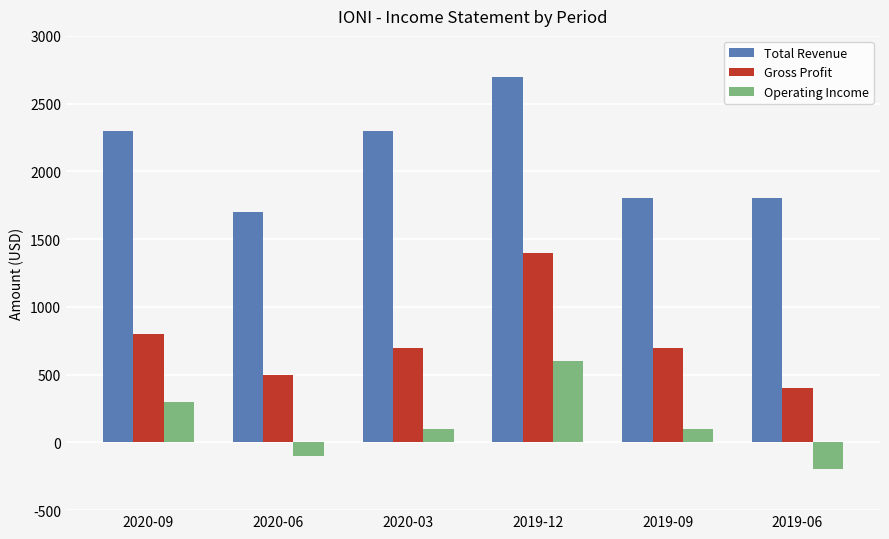

At which category is the sum across all series the highest?

2019-12